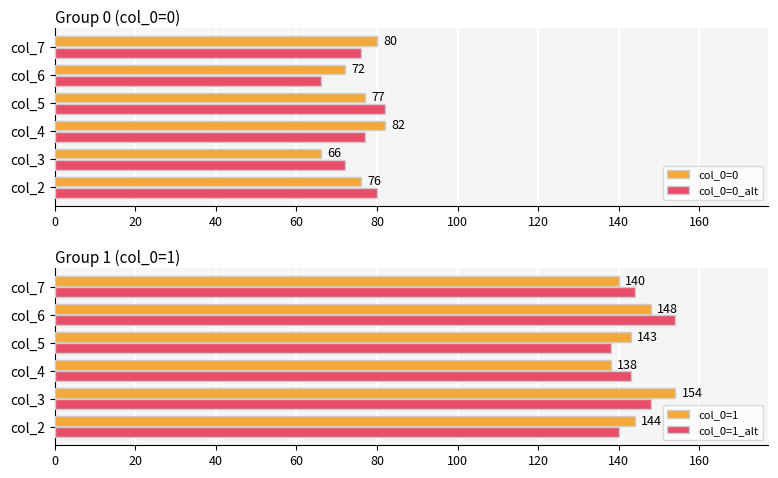

At how many categories does at least one series exceed 105?

6